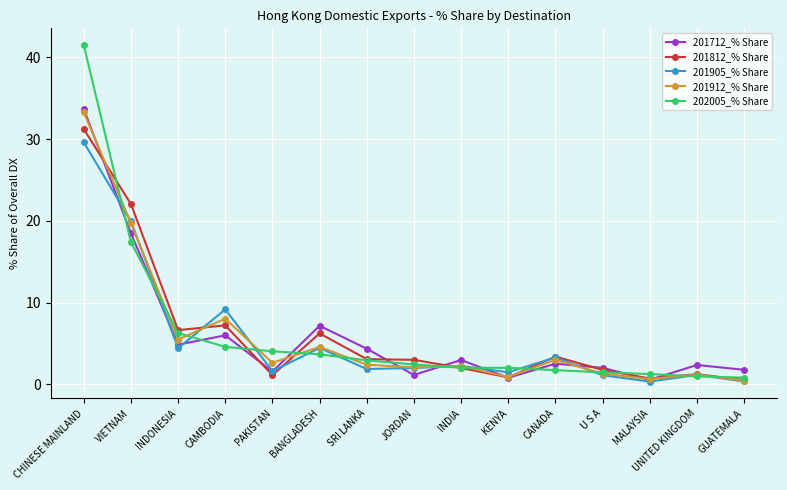

How many categories are shown in the chart?

15